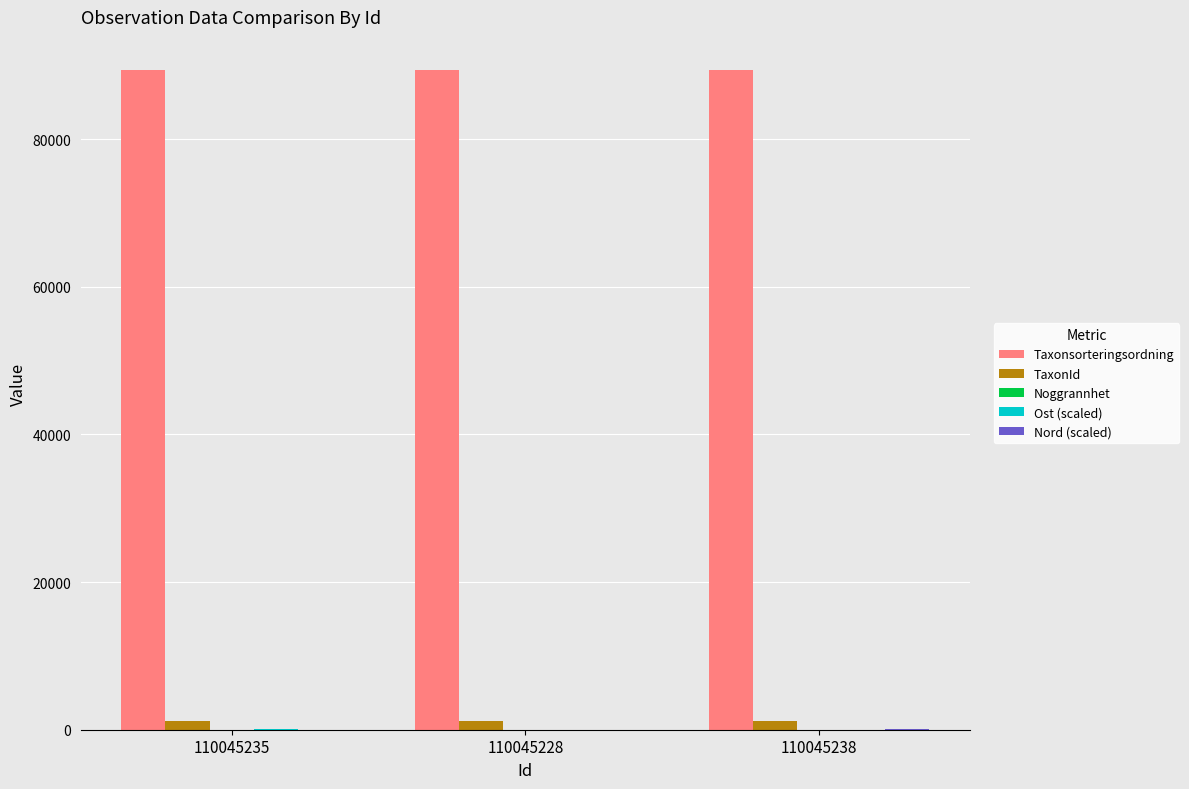

How many series are shown in this chart?

5